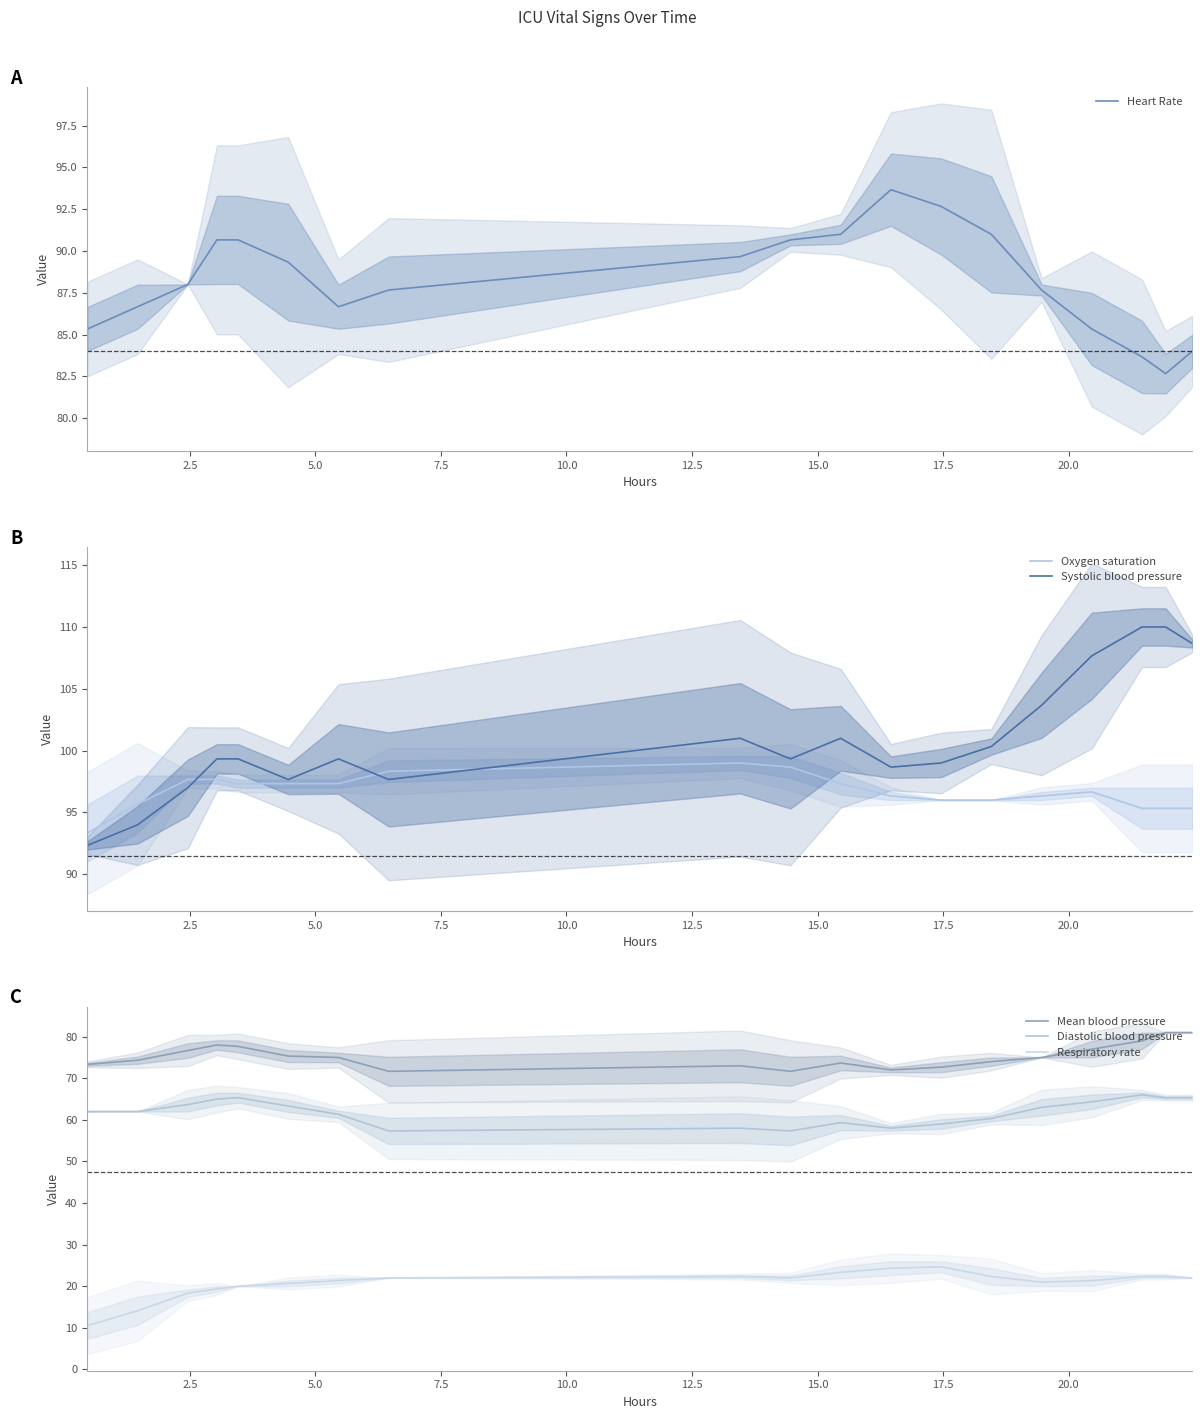

Which series has the largest range (max minus min)?

Systolic blood pressure